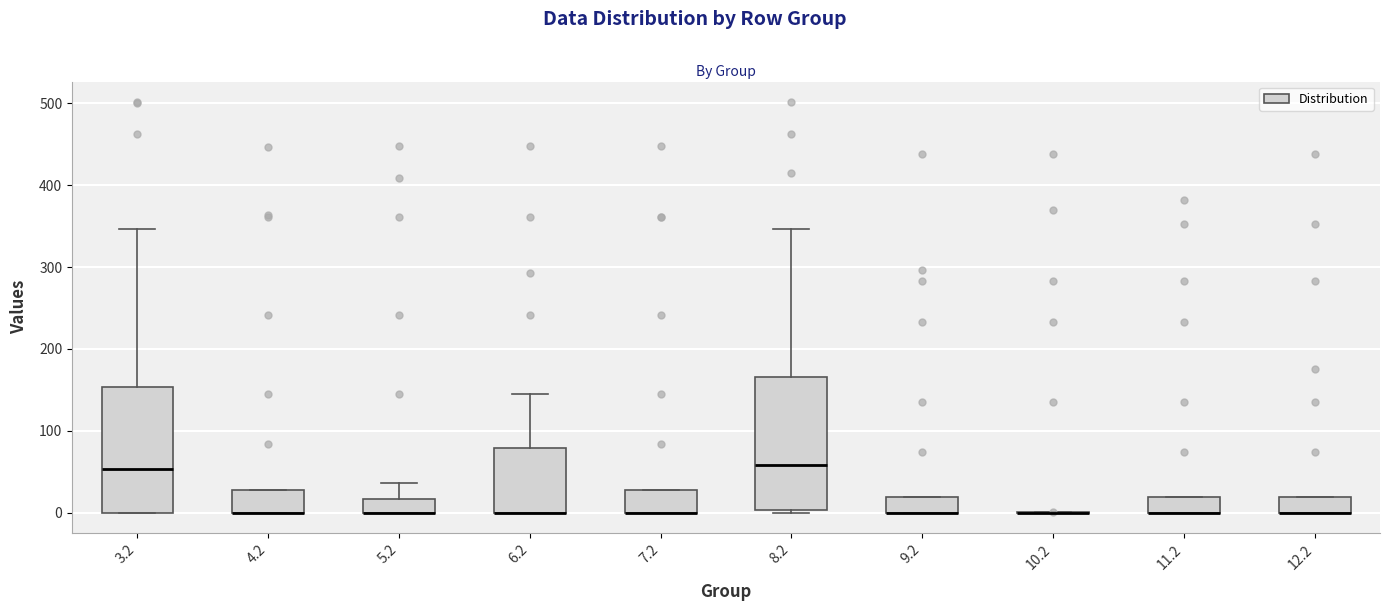

Reading left to right, read every box against the y-axis: the position of its median line, the range the box covers, and the ends of its whiskers. The values are not printed on the chart, so give them approximately, as read against the axis.

3.2: median 50, box 0 to 150, whiskers 0 to 350
4.2: median 0 (drawn on the box's lower edge), box 0 to 30, whiskers 0 to 30
5.2: median 0 (drawn on the box's lower edge), box 0 to 20, whiskers 0 to 40
6.2: median 0 (drawn on the box's lower edge), box 0 to 80, whiskers 0 to 140
7.2: median 0 (drawn on the box's lower edge), box 0 to 30, whiskers 0 to 30
8.2: median 60, box 0 to 170, whiskers 0 (just below the box's lower edge) to 350
9.2: median 0 (drawn on the box's lower edge), box 0 to 20, whiskers 0 to 20
10.2: box collapsed to a line at 0, whiskers 0 to 0
11.2: median 0 (drawn on the box's lower edge), box 0 to 20, whiskers 0 to 20
12.2: median 0 (drawn on the box's lower edge), box 0 to 20, whiskers 0 to 20